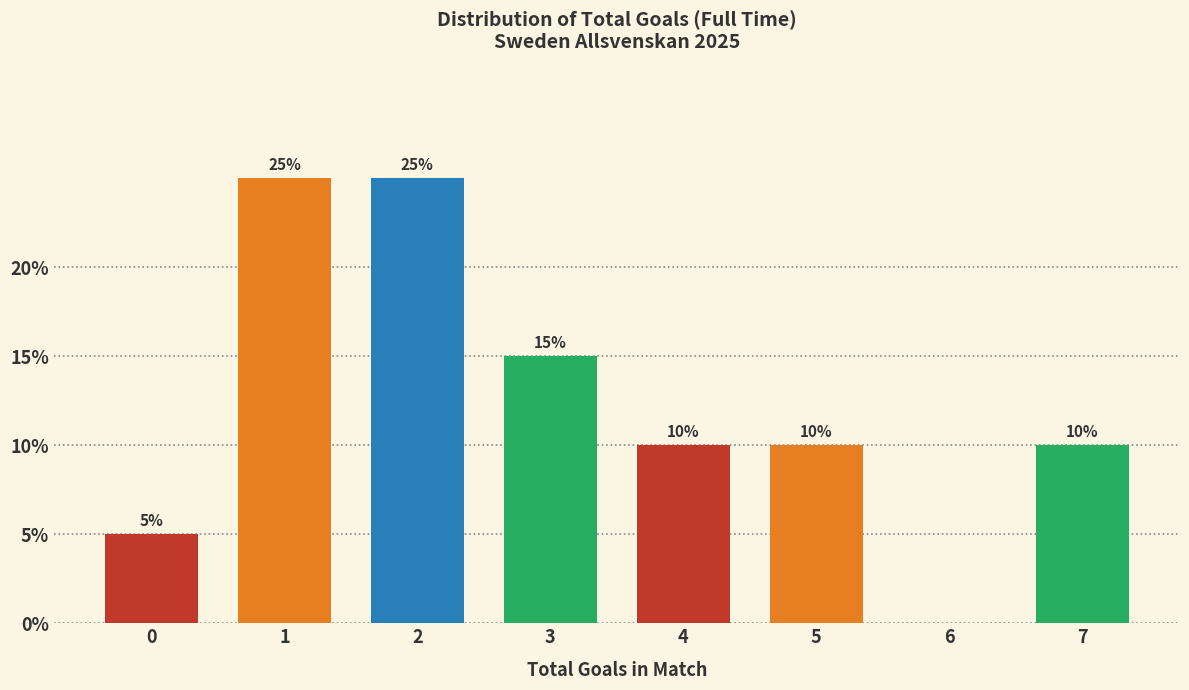

Reading left to right, transcribe all the data shown in this chart.

0=5	1=25	2=25	3=15	4=10	5=10	6=0	7=10